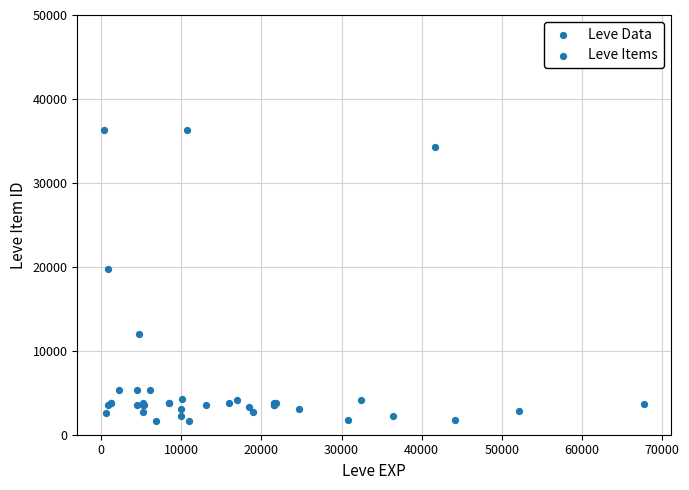

What Y value in the scatter plot is closest to 18967?

19744